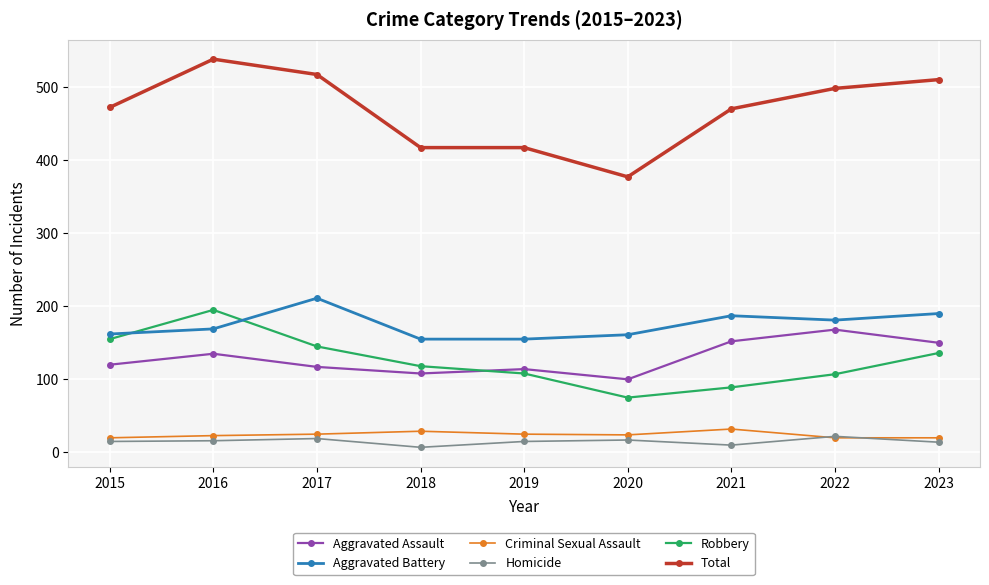

How many interior local peaks does the Aggravated Battery series have?

2